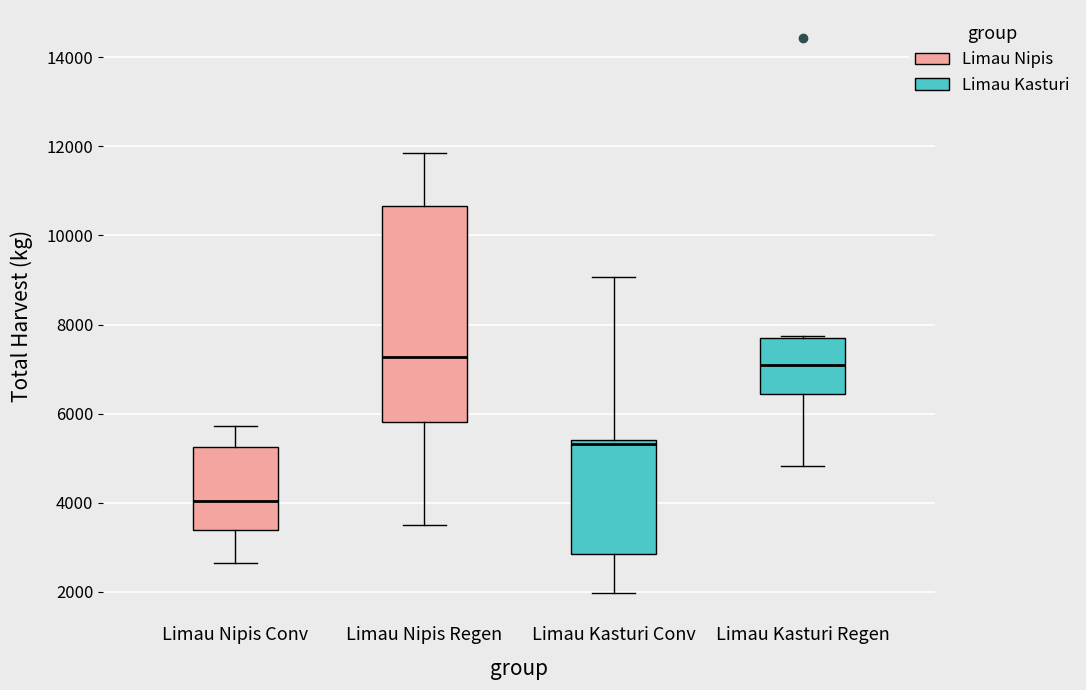

Reading left to right, read every box against the y-axis: the position of its median line, the range the box covers, and the ends of its whiskers. The values are not printed on the chart, so give them approximately, as read against the axis.

Limau Nipis Conv: median 4000, box 3400 to 5200, whiskers 2600 to 5800
Limau Nipis Regen: median 7200, box 5800 to 10600, whiskers 3600 to 11800
Limau Kasturi Conv: median 5400 (just below the box's upper edge), box 2800 to 5400, whiskers 2000 to 9000
Limau Kasturi Regen: median 7000, box 6400 to 7600, whiskers 4800 to 7800